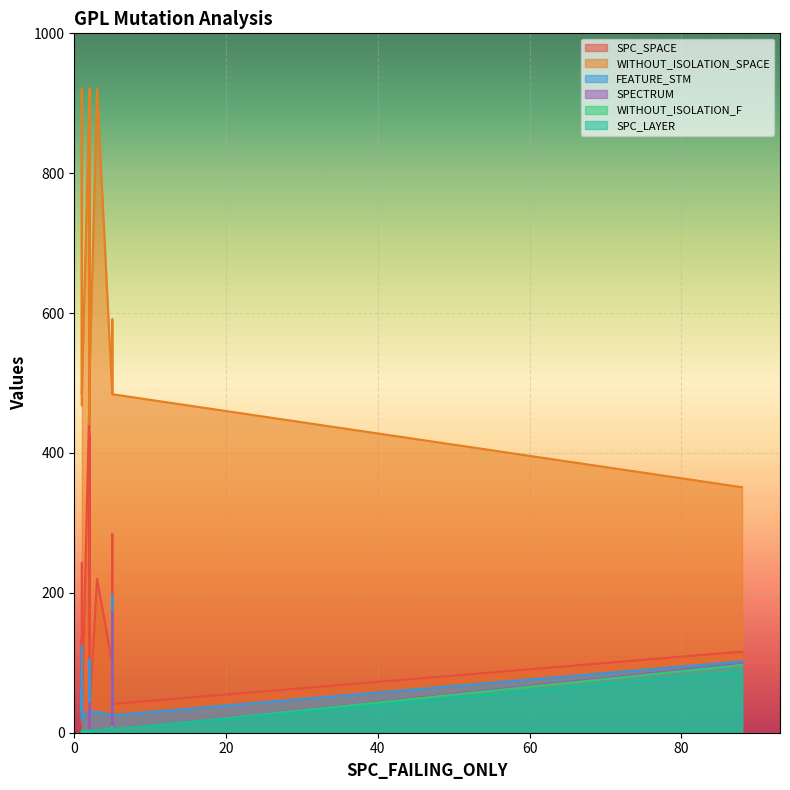

Which has a higher value, 10 or 13?

13